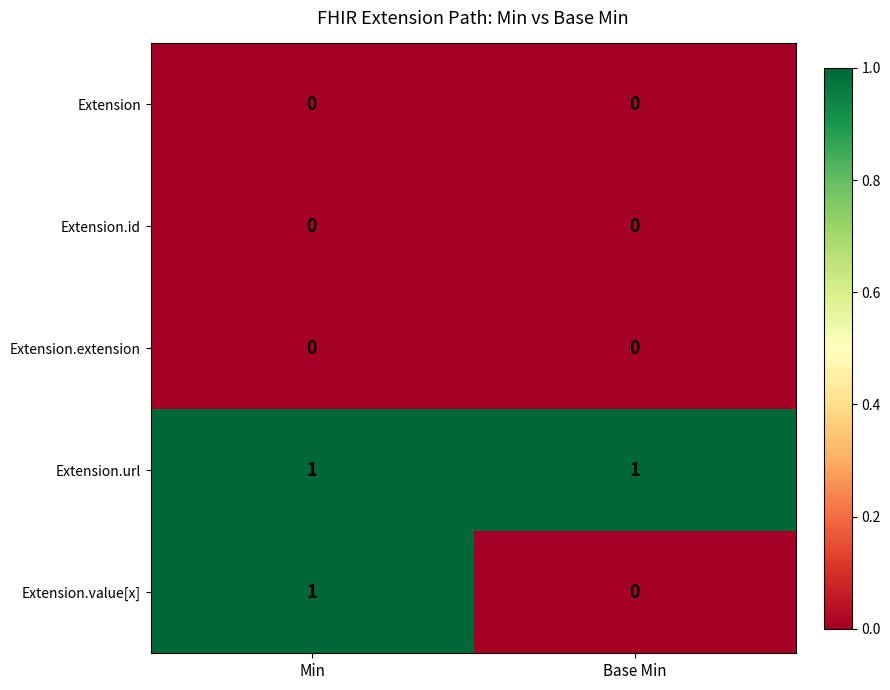

At which category is the sum across all series the highest?

Min